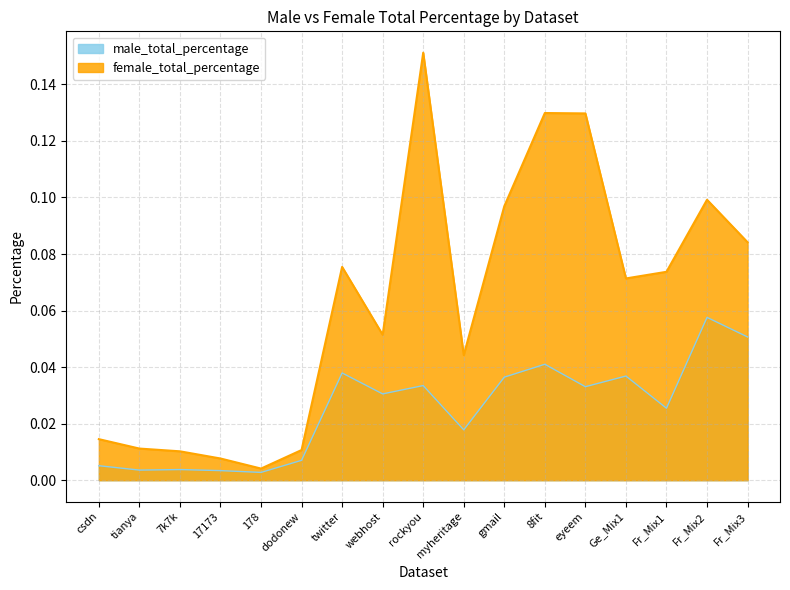

Where is male_total_percentage nearest to the value 0?

178